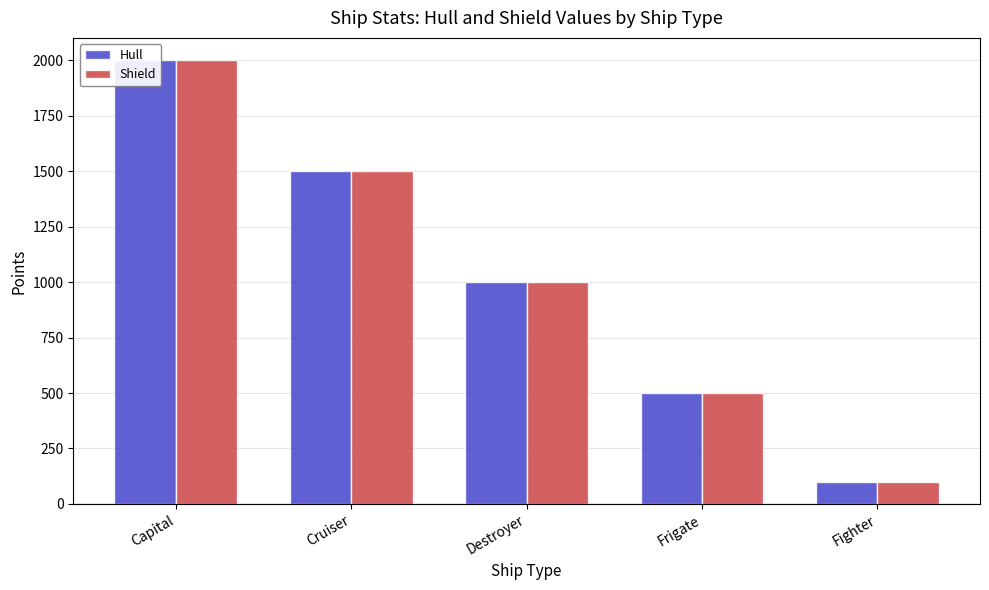

List the labels in order of Shield value, smallest first.

Fighter, Frigate, Destroyer, Cruiser, Capital